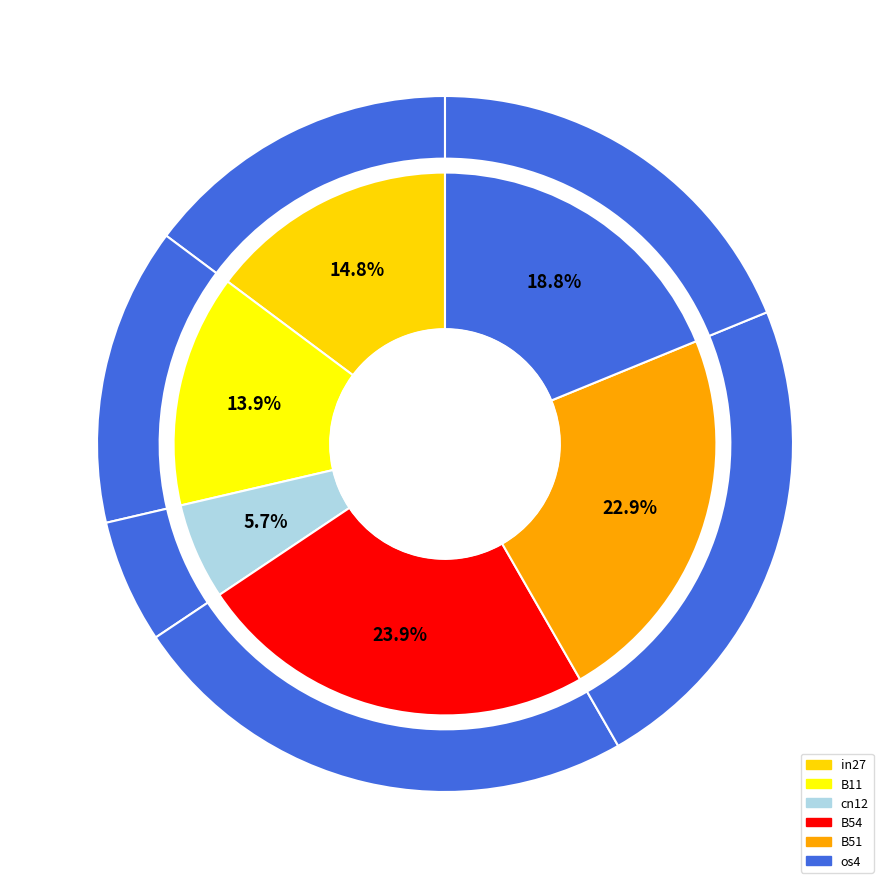

The cn12 slice represents 1% of the pie. True or false?

False